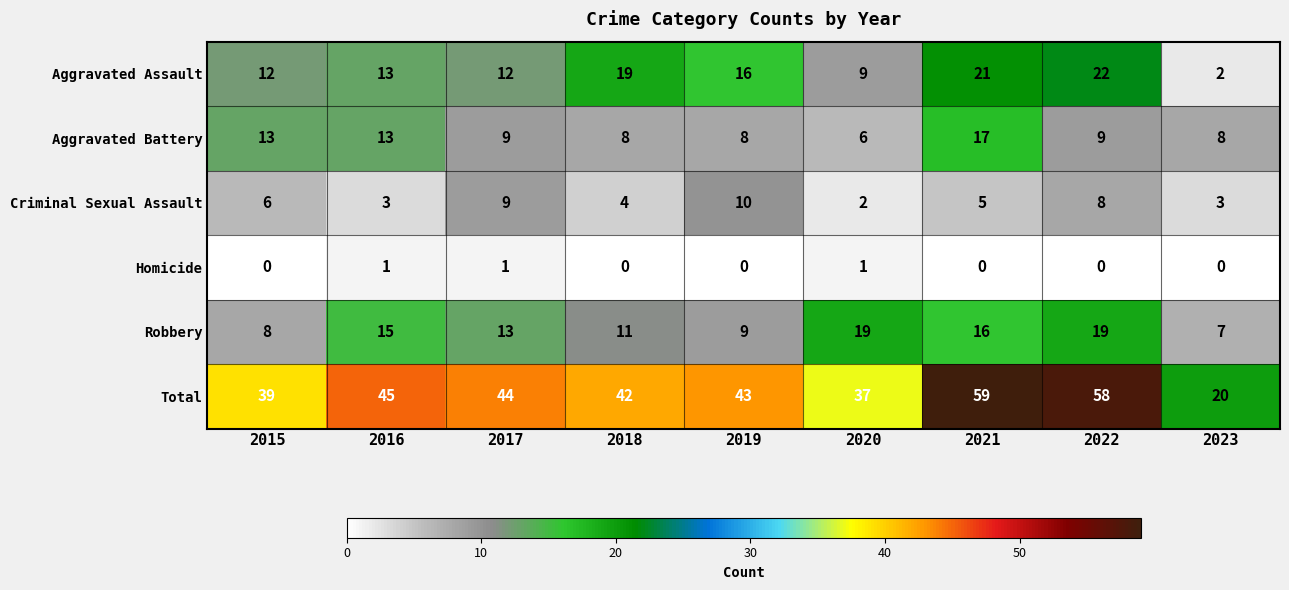

What is the highest value of the Aggravated Assault series?

22